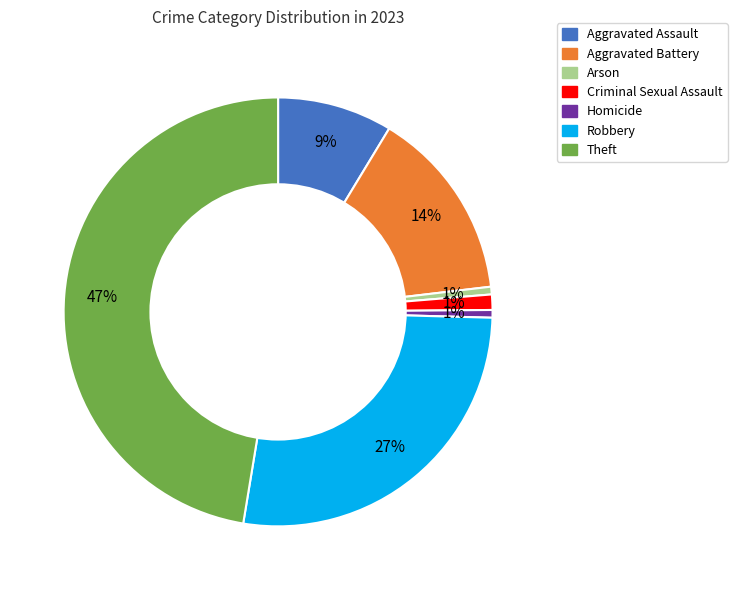

Is there a majority slice in this chart?

No